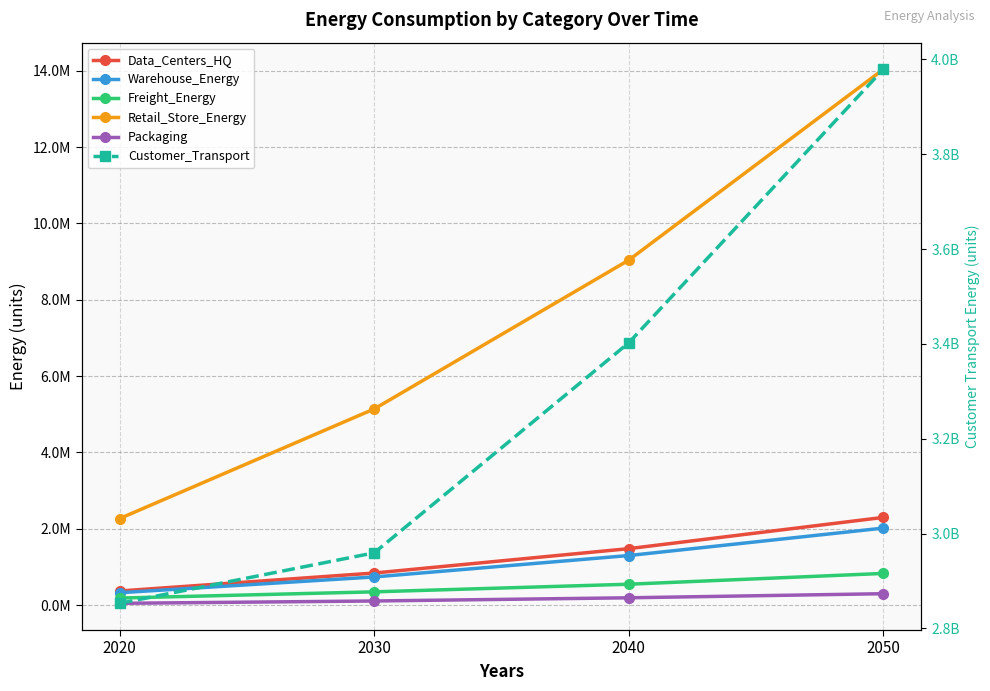

At 2020, list the series in order from smallest to largest.

Packaging, Freight_Energy, Warehouse_Energy, Data_Centers_HQ, Retail_Store_Energy, Customer_Transport